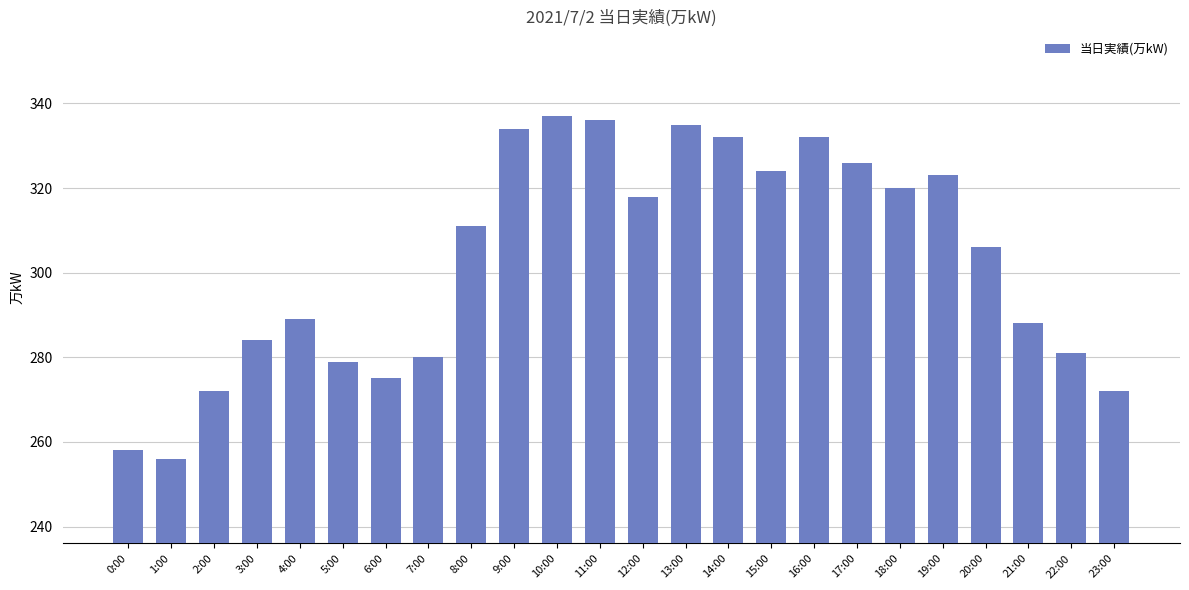

How many distinct data groups are displayed?

1